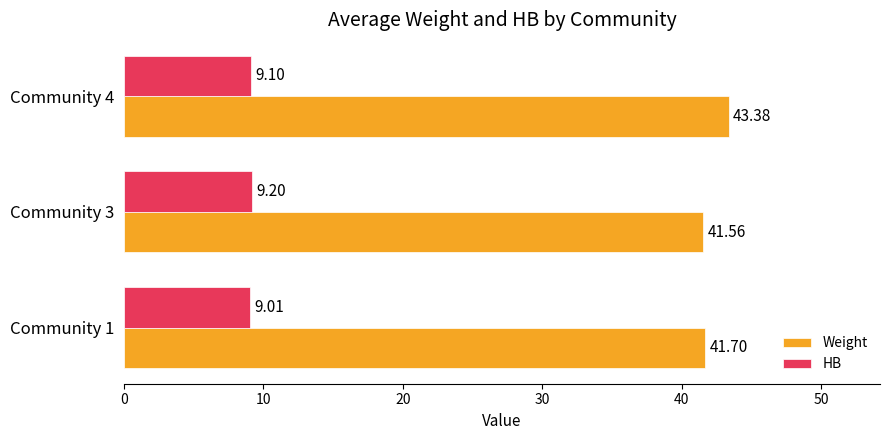

List the labels in order of HB value, largest first.

Community 3, Community 4, Community 1